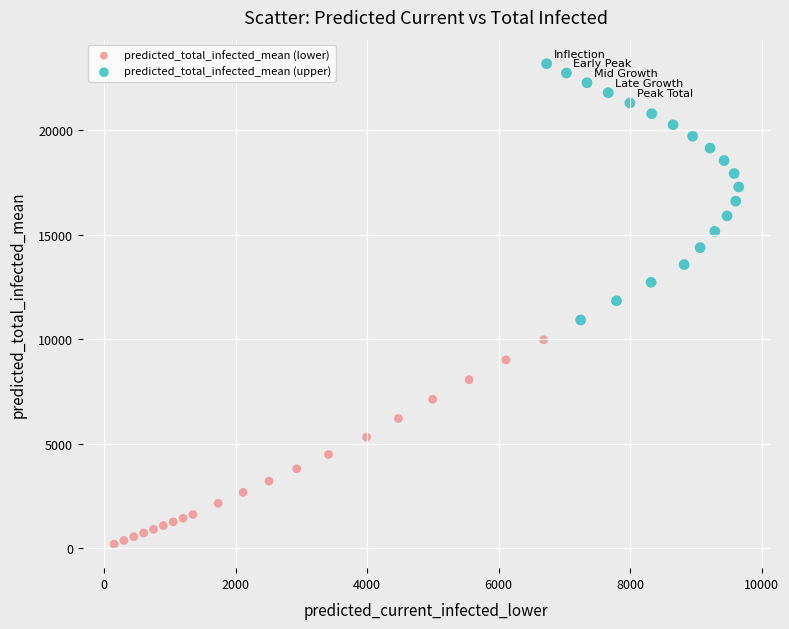

Which series has the widest spread of Y values?

predicted_total_infected_mean (upper)